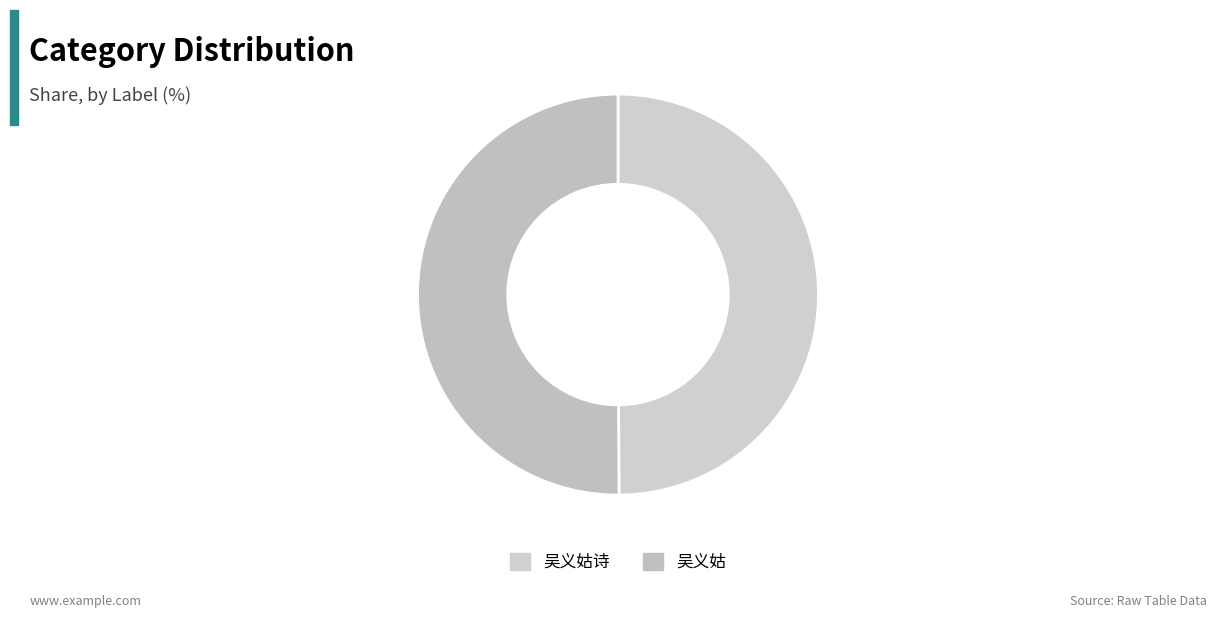

How many segments does this pie chart have?

2